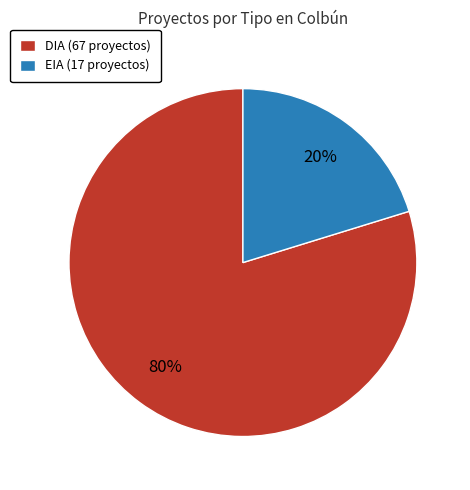

Does EIA represent more than half of the total?

No